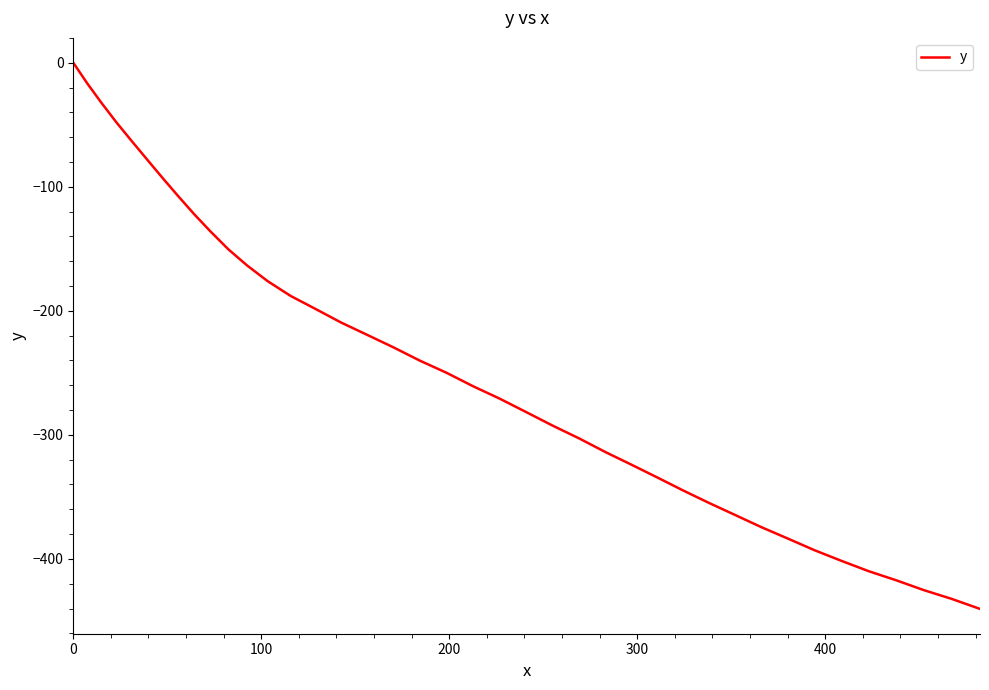

What is the sum of all values?

-9845.1